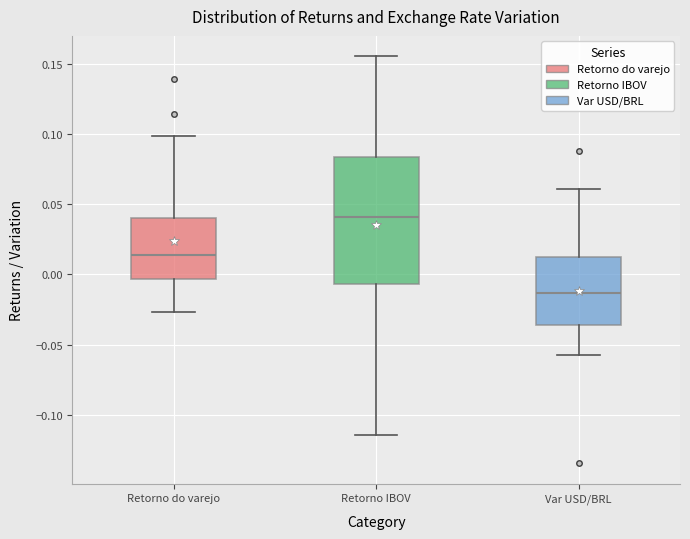

Reading left to right, read every box against the y-axis: the position of its median line, the range the box covers, and the ends of its whiskers. The values are not printed on the chart, so give them approximately, as read against the axis.

Retorno do varejo: median 0.015, box -0.005 to 0.040, whiskers -0.025 to 0.100
Retorno IBOV: median 0.040, box -0.005 to 0.085, whiskers -0.115 to 0.155
Var USD/BRL: median -0.015, box -0.035 to 0.015, whiskers -0.060 to 0.060